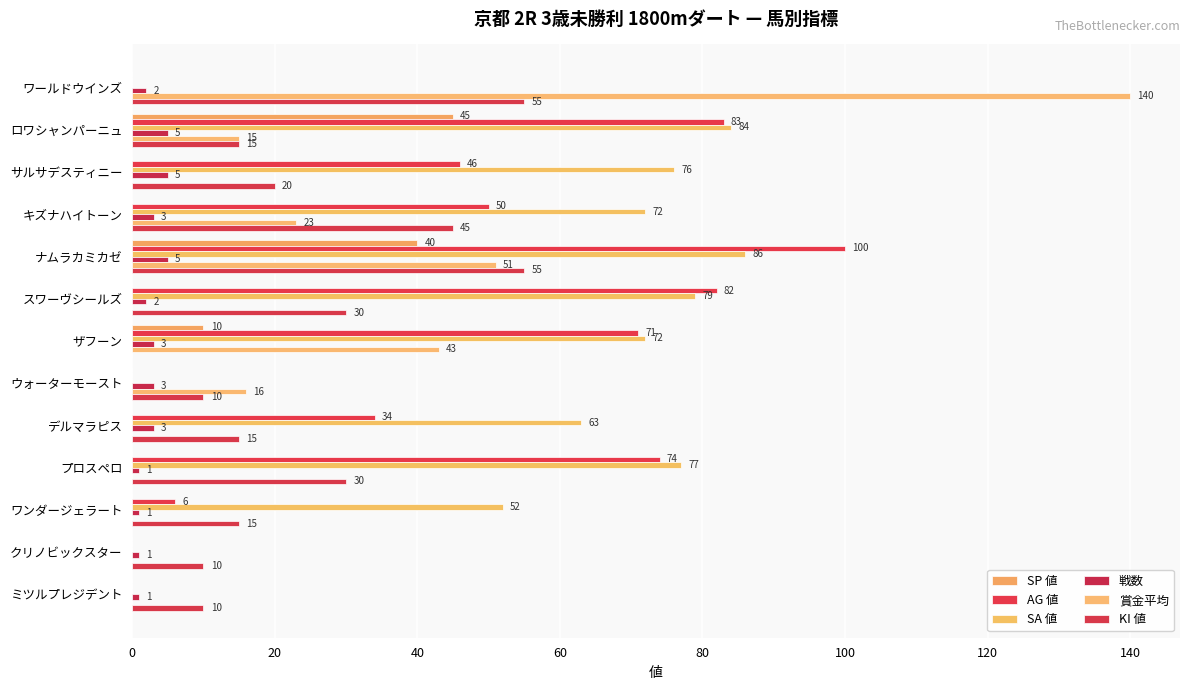

What is the highest value of the SP 値 series?

45